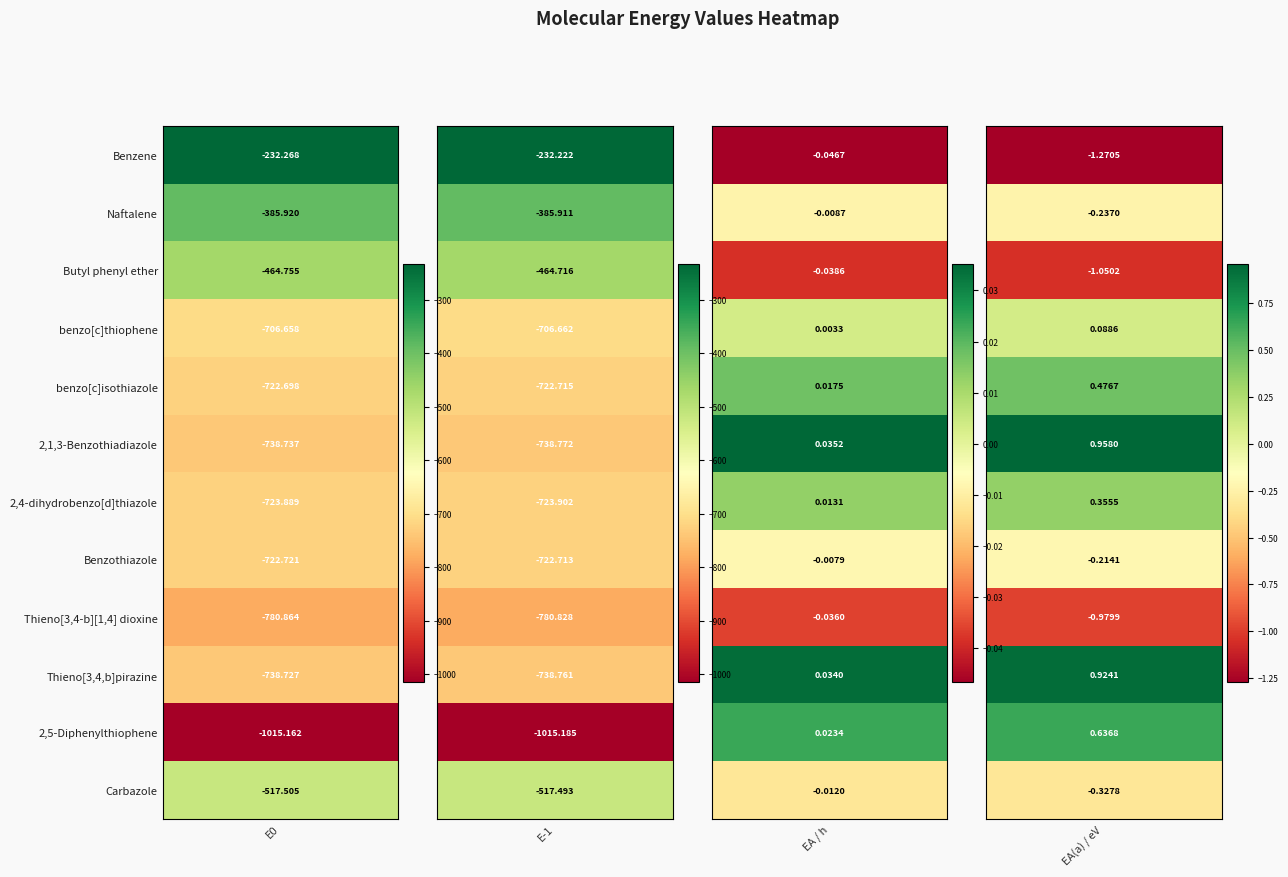

What is the average value of the Benzothiazole series?

-361.4